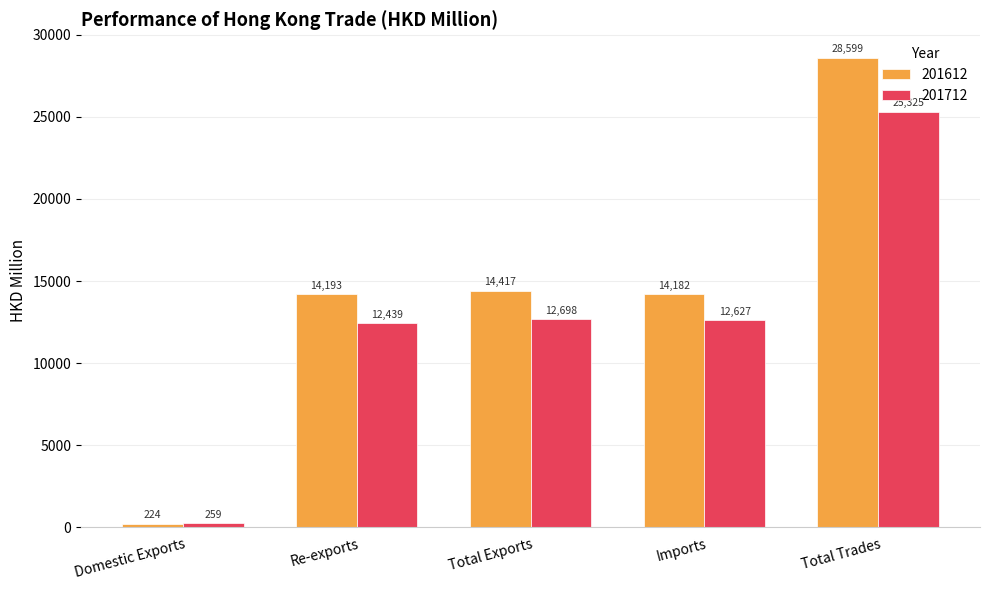

What is the average value of the 201712 series?

12669.5